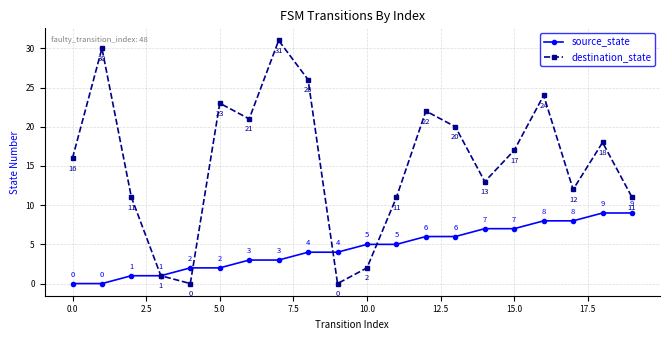

Is this an area chart (filled region under the line)?

No